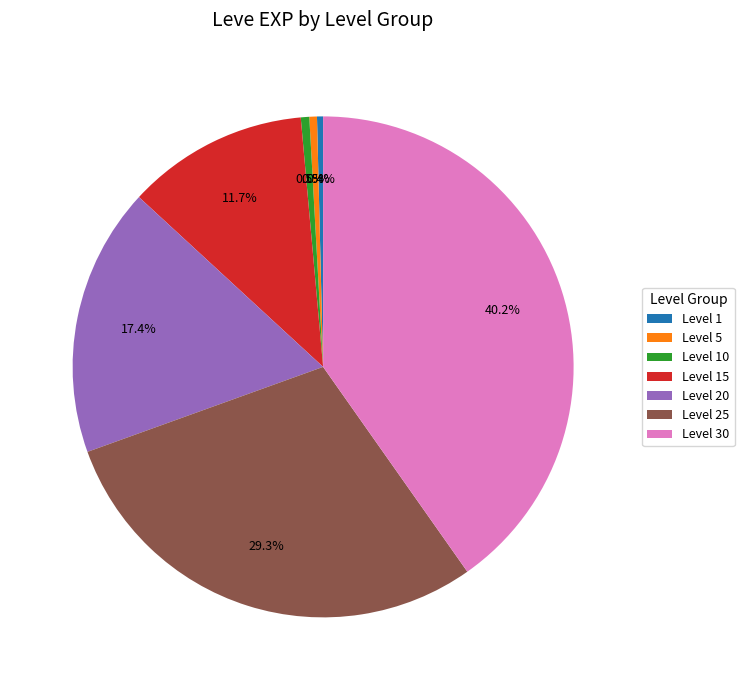

To the nearest percent, what percentage of the pie is Level 20?

17%